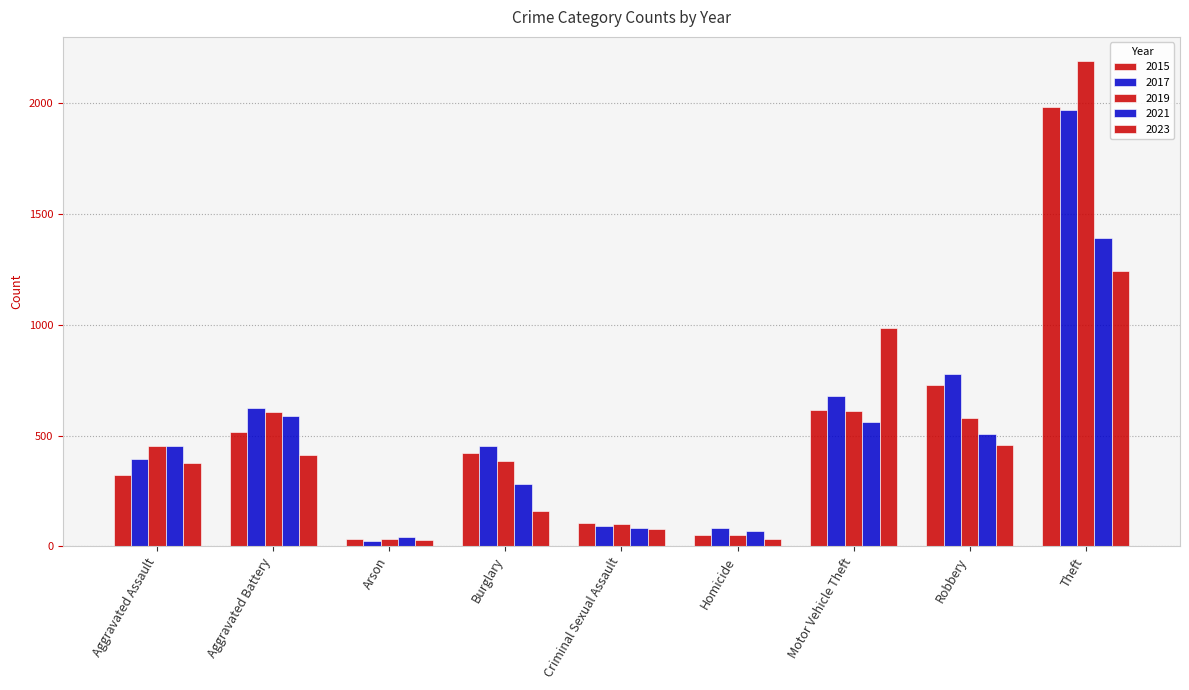

Which series has the largest range (max minus min)?

2019